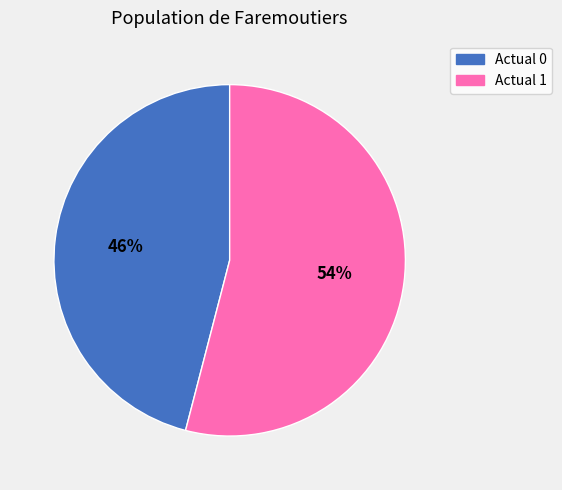

To the nearest percent, what portion does Actual 1 represent?

54%